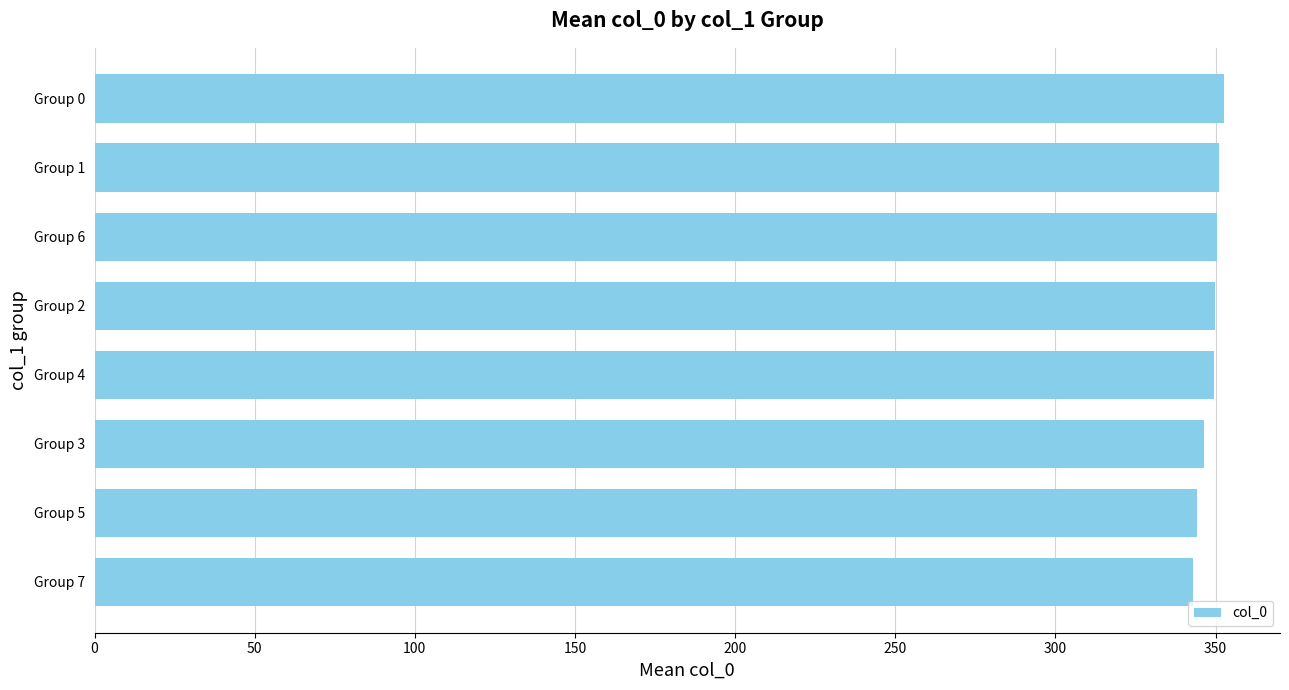

Which has a higher value, Group 1 or Group 7?

Group 1